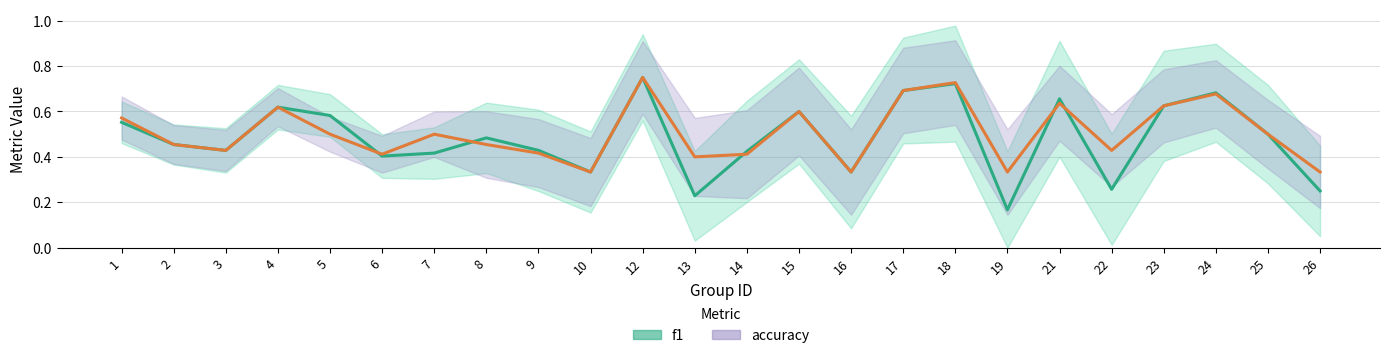

Which series has the largest total across all categories?

accuracy